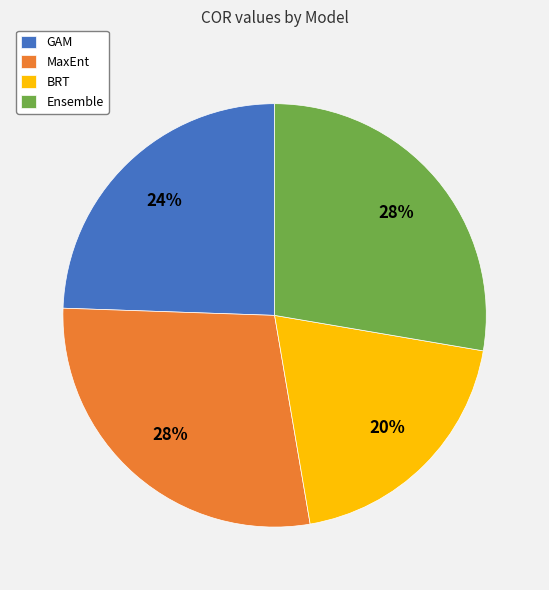

How many slices are in this pie chart?

4